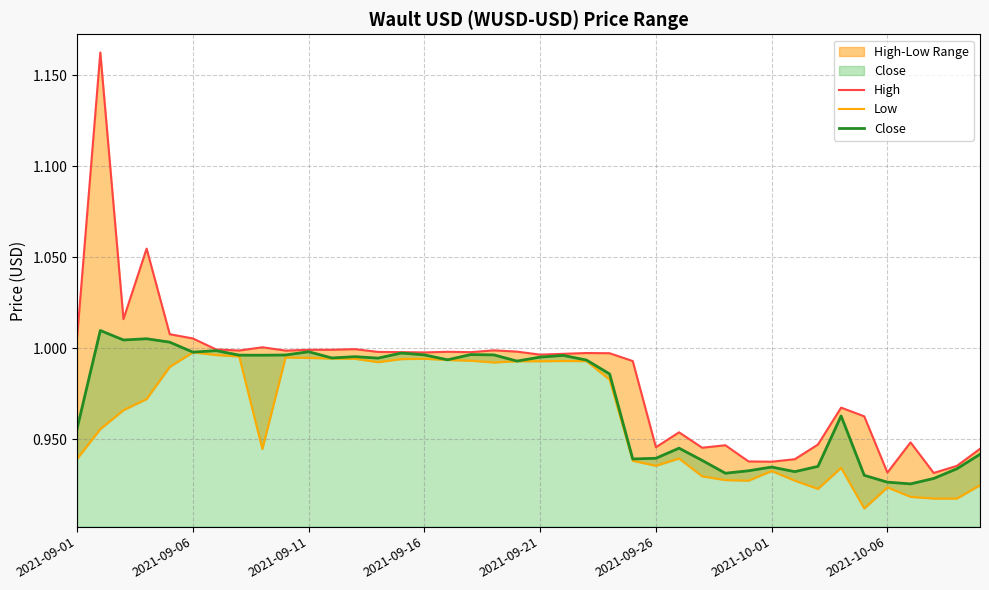

What is the difference between the maximum and minimum values in the Low series?

0.1